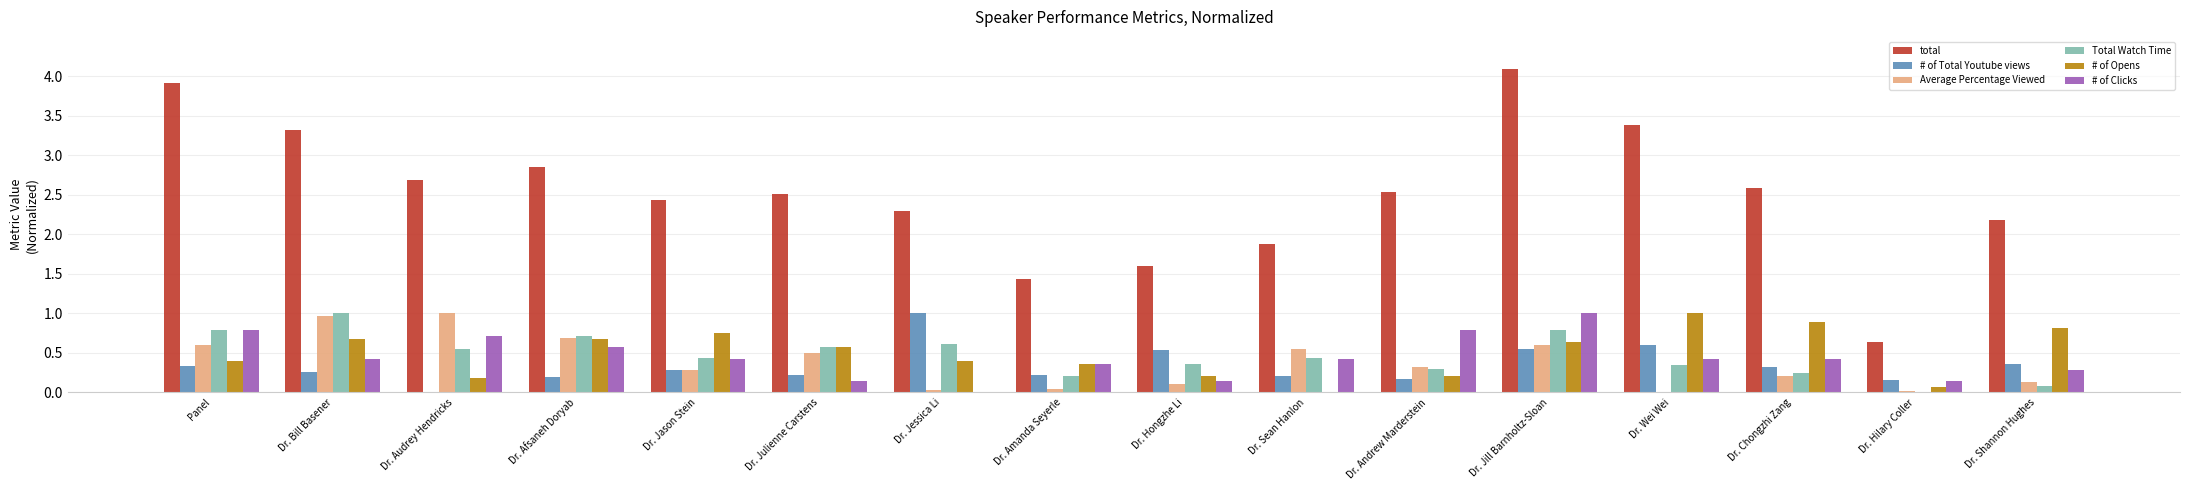

Is it true that # of Opens equals 1.0 at Dr. Wei Wei?

True